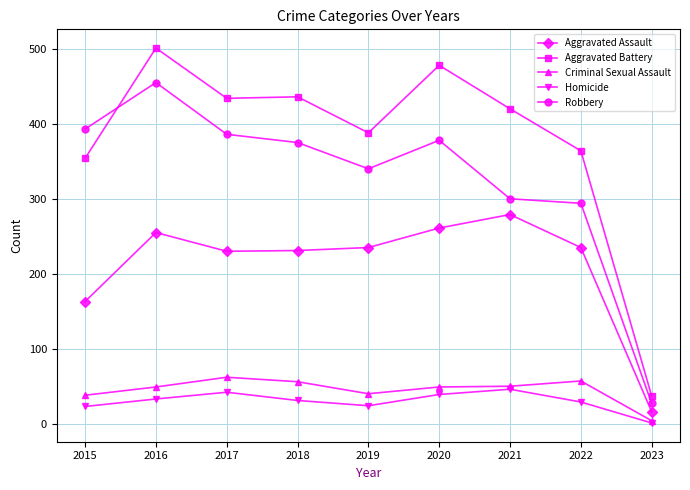

How many distinct data groups are displayed?

5